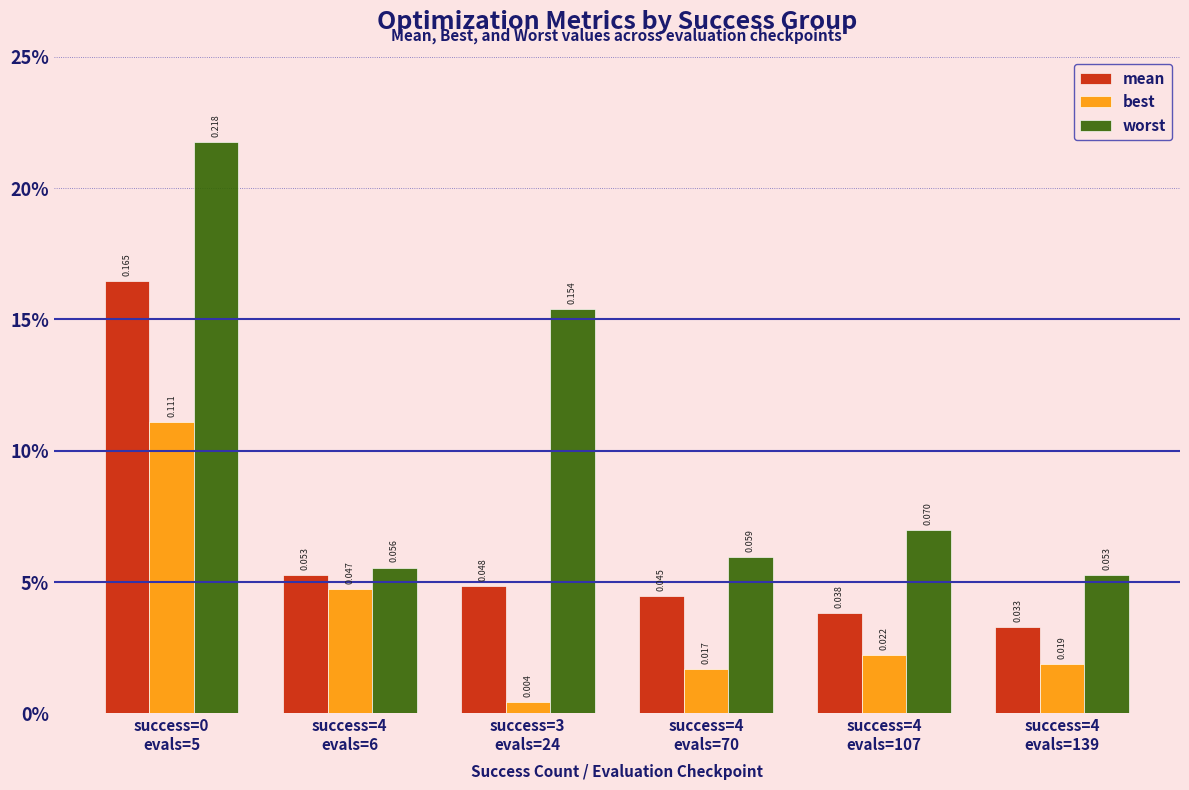

Which category has the lowest value in the best series?

success=3
evals=24